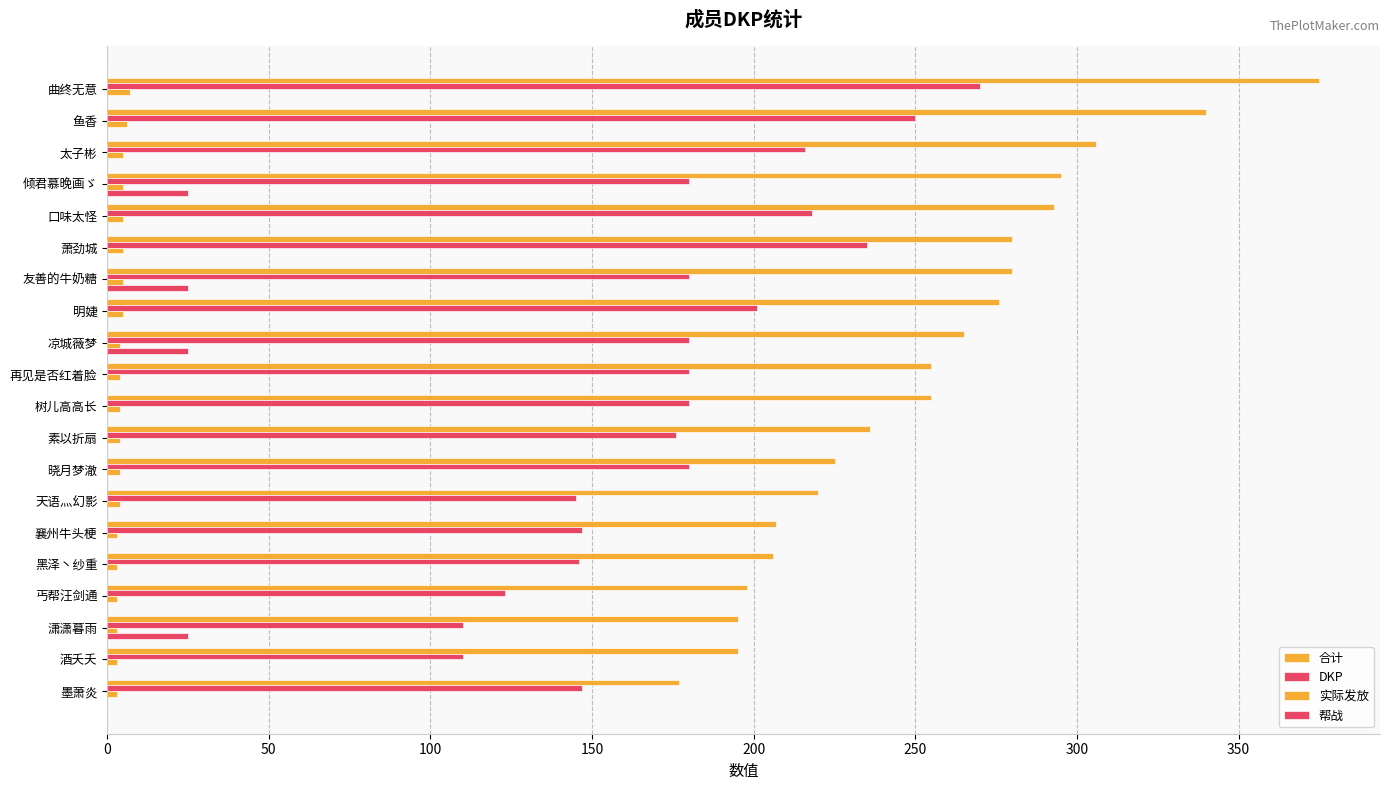

How many series are shown in this chart?

4